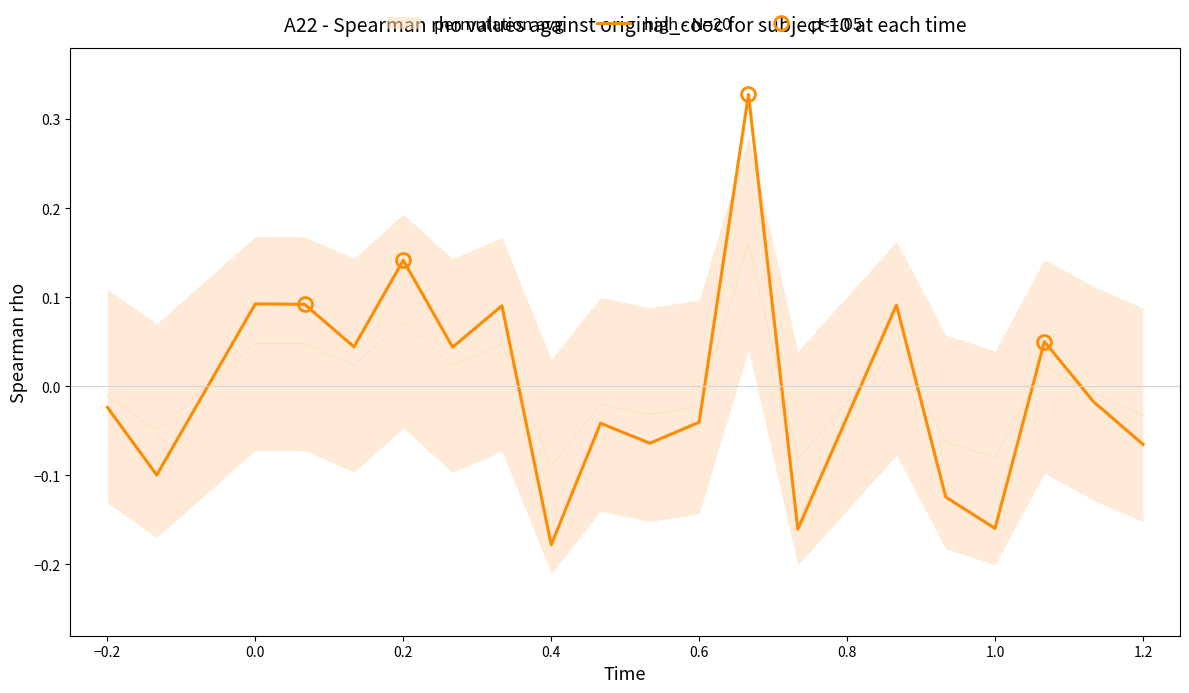

What is the spread (max minus min) of values at 17?

0.1